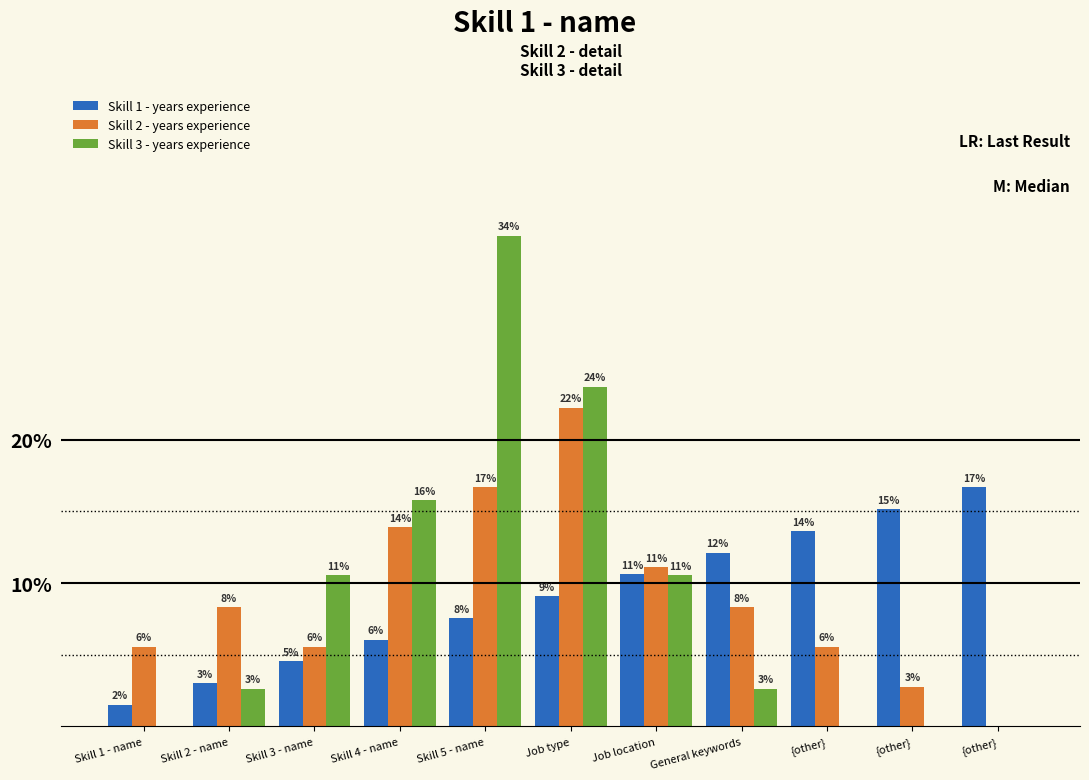

Are the bars grouped side by side (vs. stacked)?

Yes